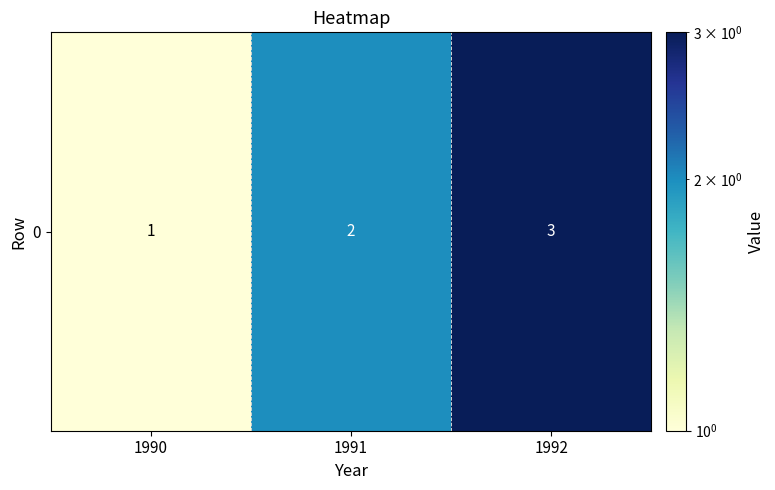

What is the difference between the second highest and minimum values?

1